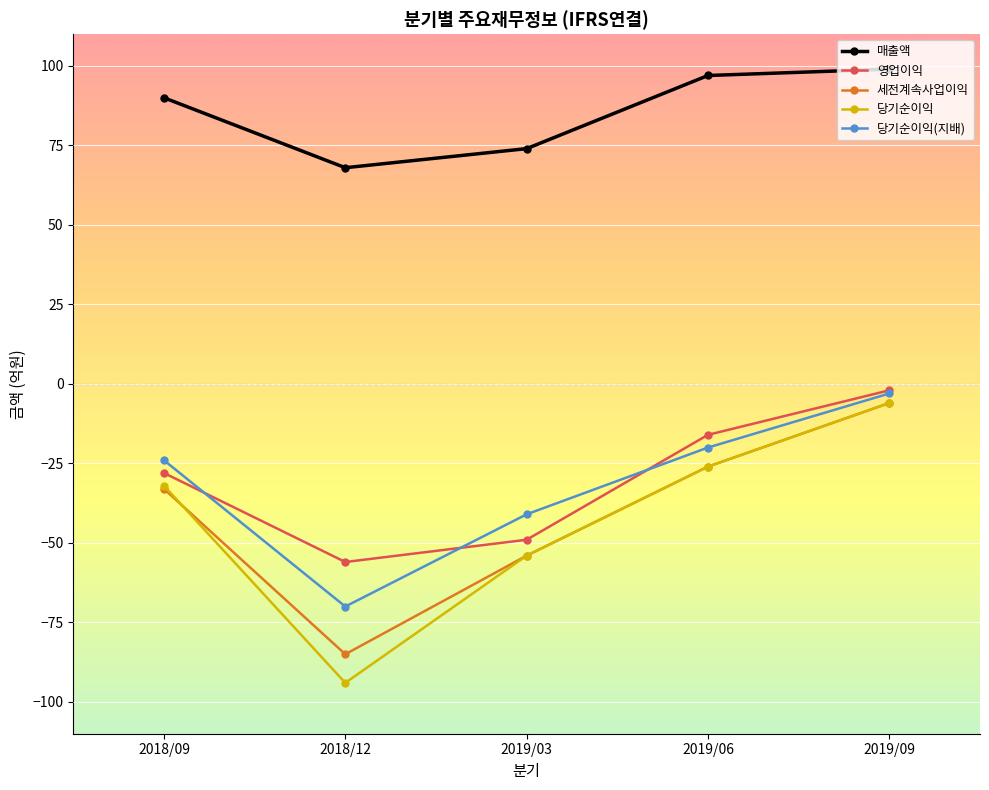

What are all the series names shown in the legend?

매출액, 영업이익, 세전계속사업이익, 당기순이익, 당기순이익(지배)